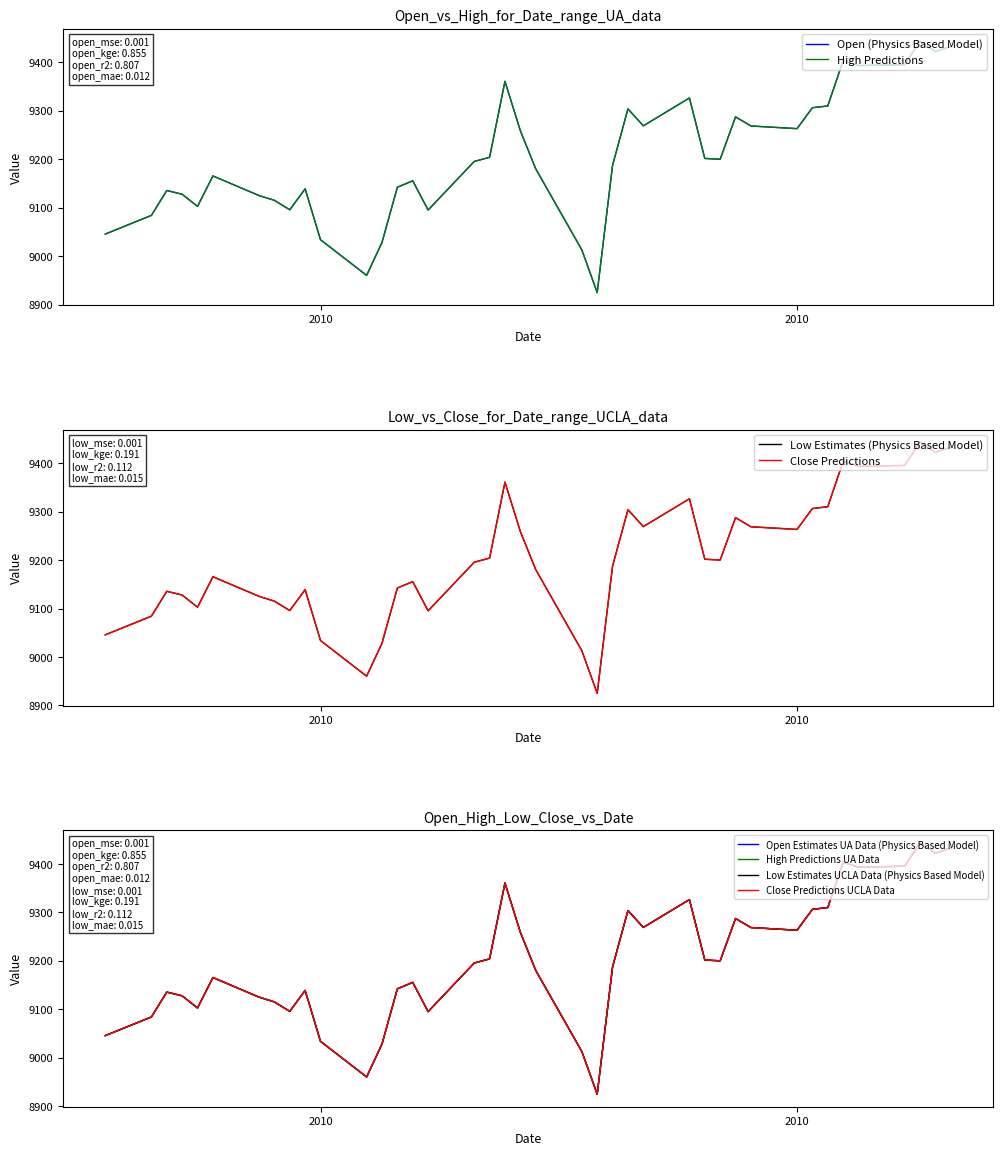

True or false: Open and Close intersect in this chart.

False